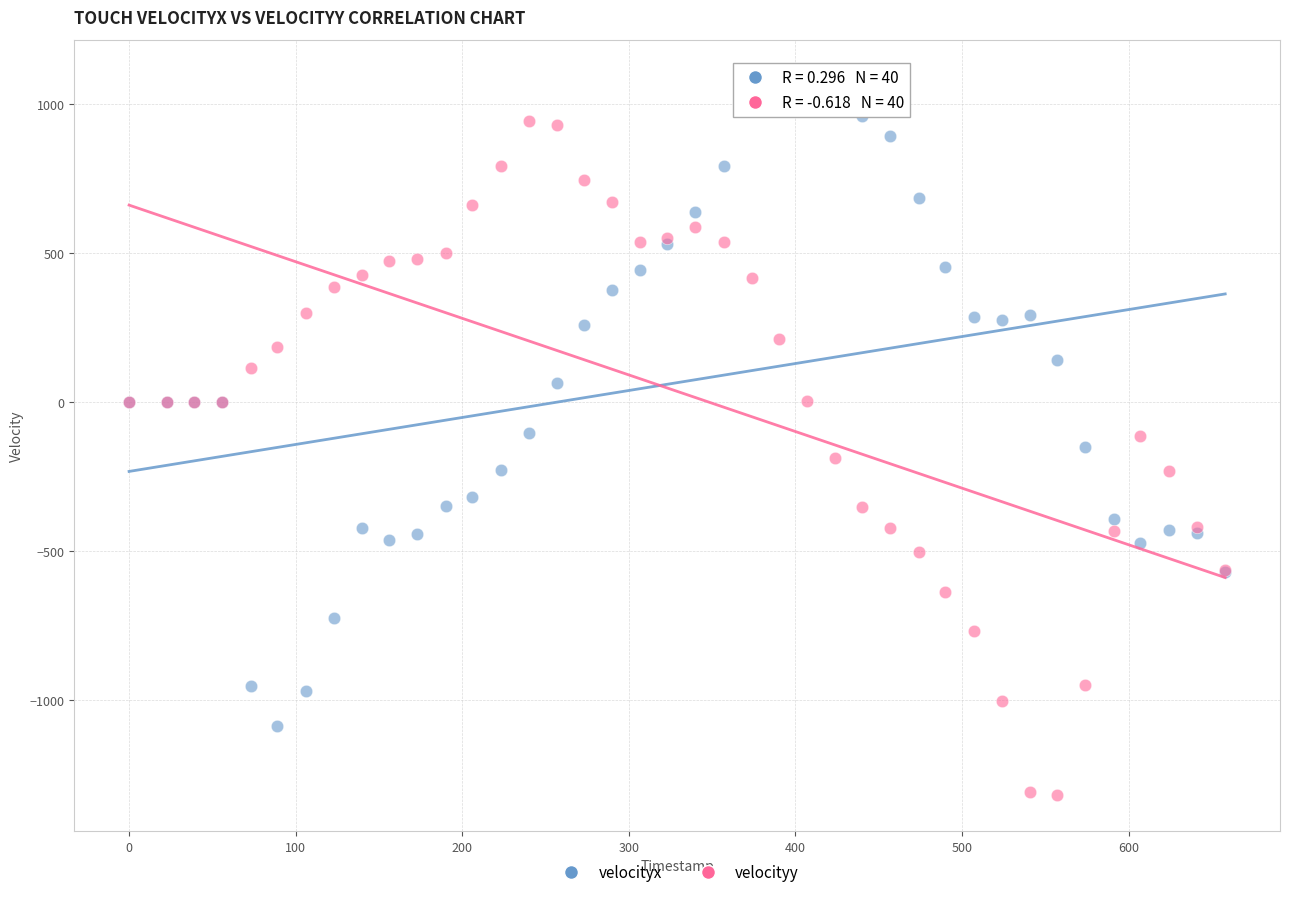

What are all the series names shown in the legend?

velocityx, velocityy